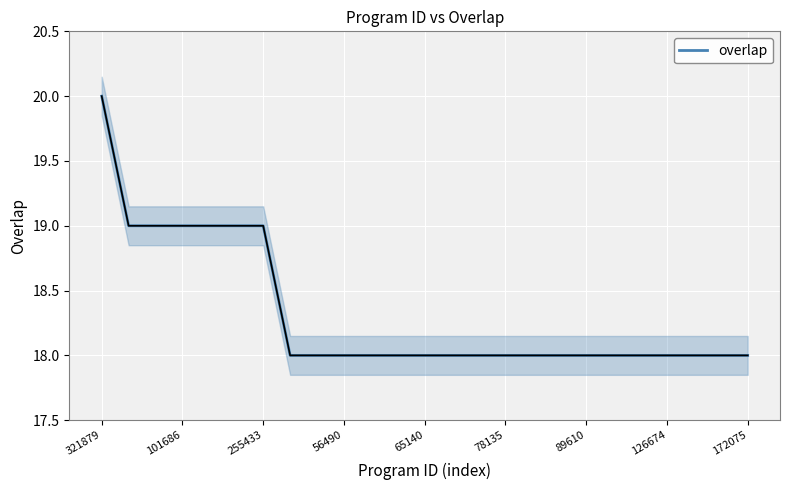

What is the lowest value of the overlap series?

18